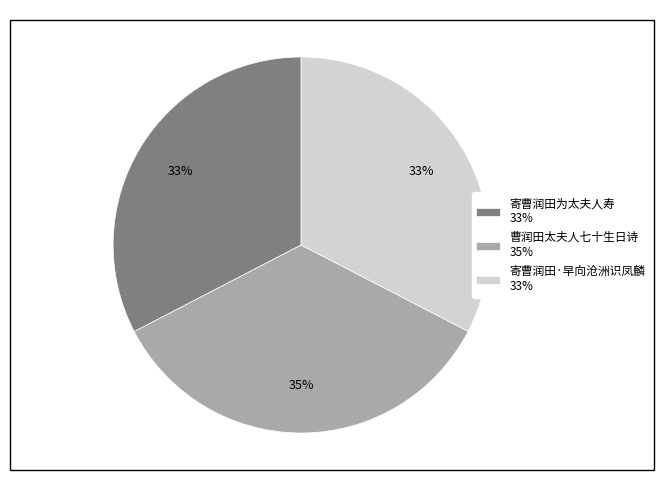

The 寄曹润田·早向沧洲识凤麟 slice represents 21% of the pie. True or false?

False